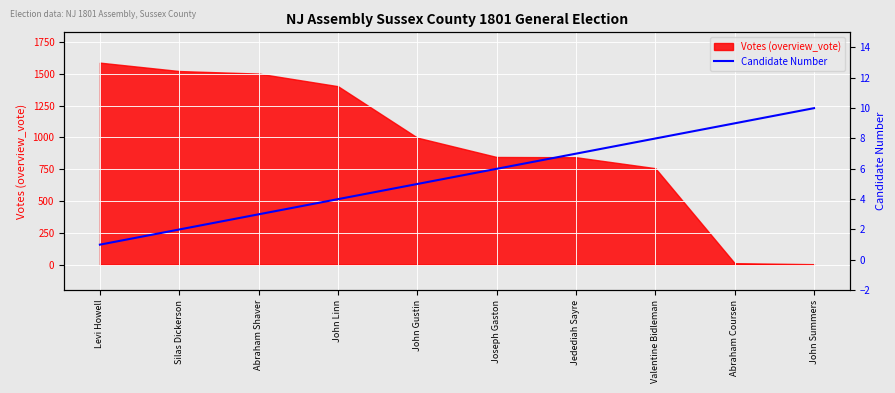

Where does the data first go above 6?

Jedediah Sayre